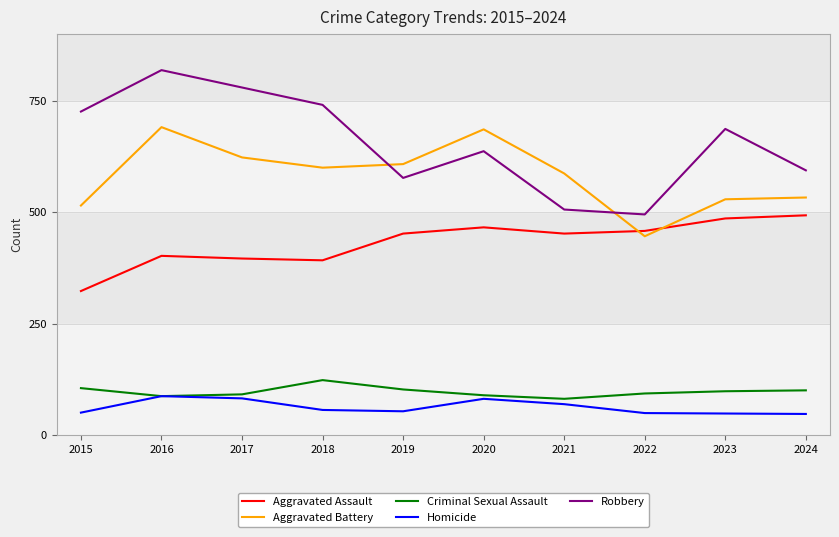

Is the value of Aggravated Assault at 2020 greater than the value of Homicide at 2022?

Yes